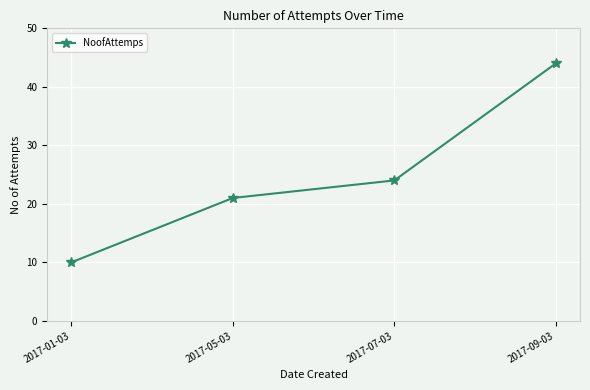

What is the value of the 3rd point from the left?

24